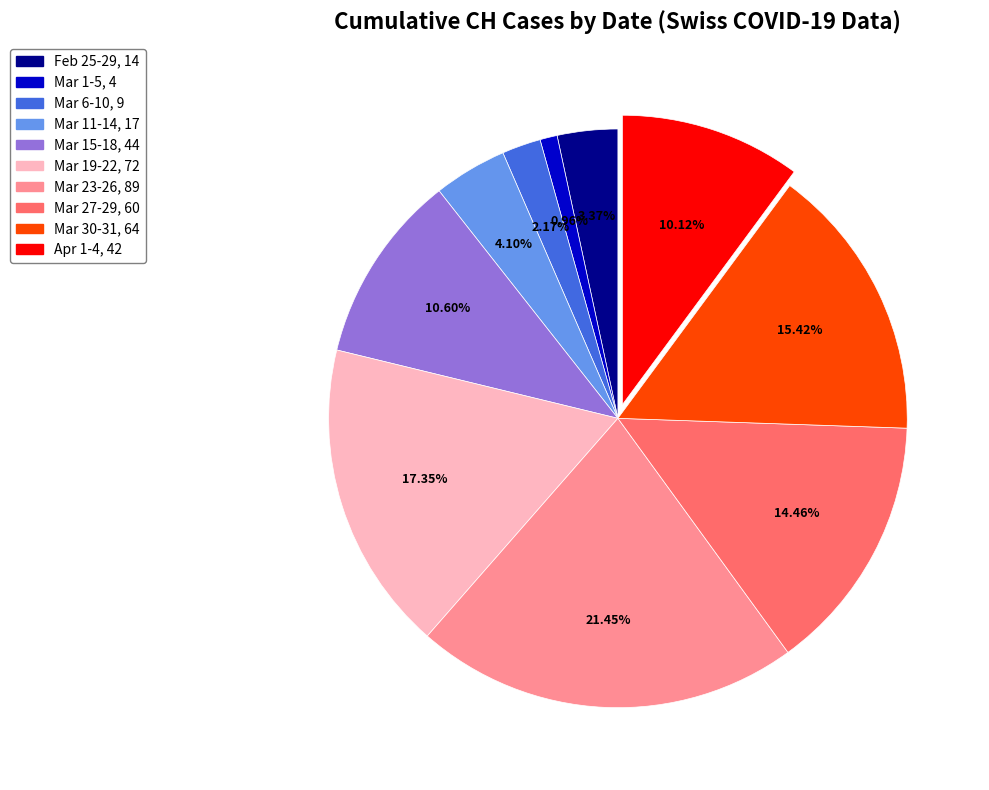

How many segments does this pie chart have?

10